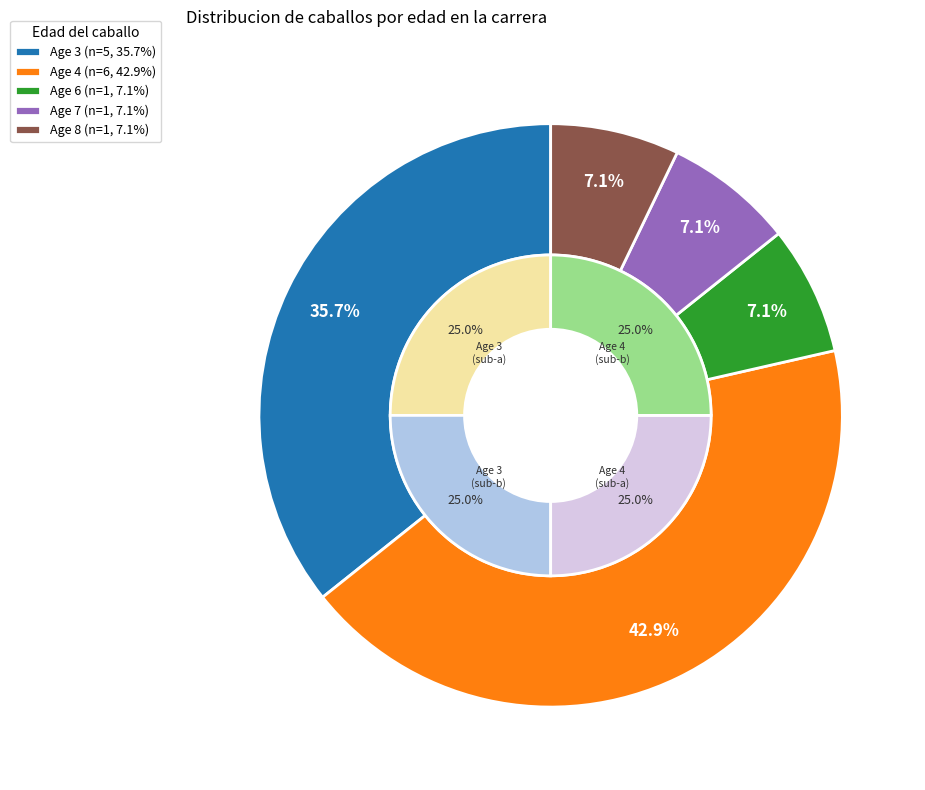

To the nearest percent, what percentage of the pie is Age 3?

36%